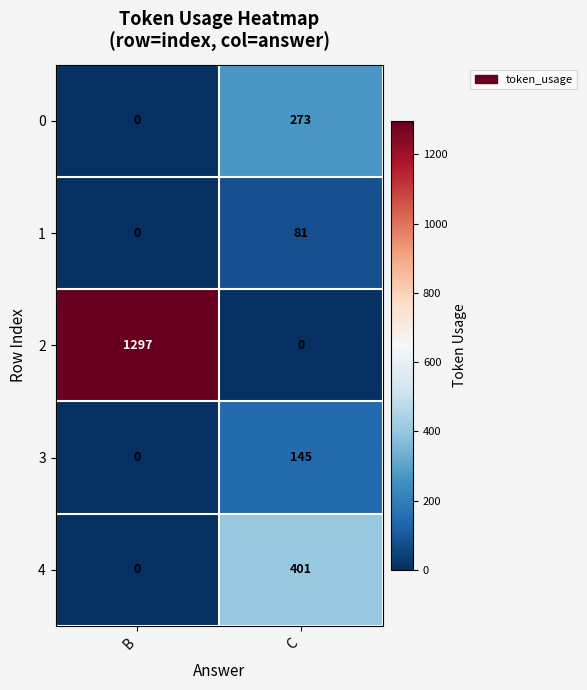

Rank the categories by 0 value from lowest to highest.

B, C